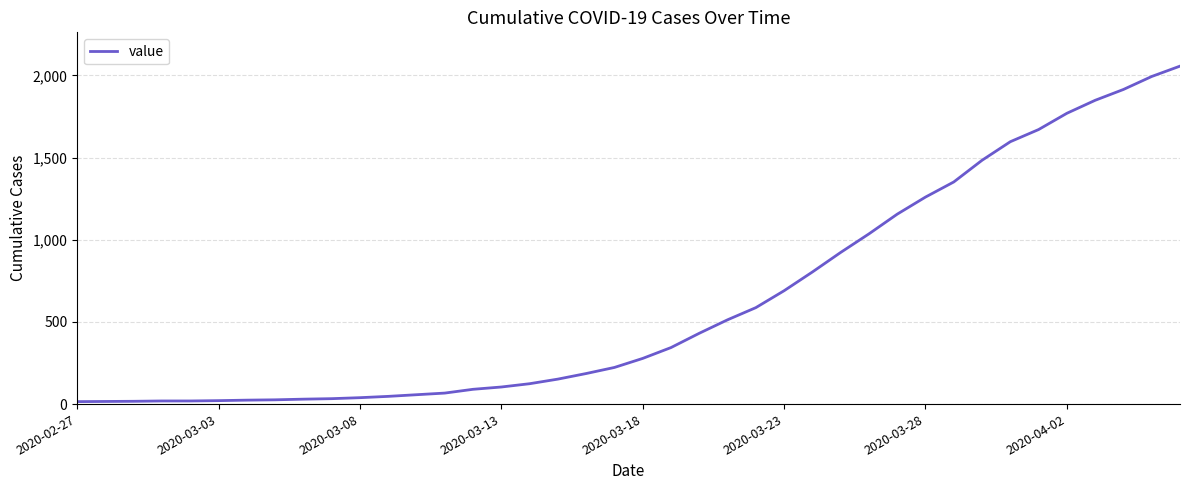

What is the difference between the maximum and minimum values?

2042